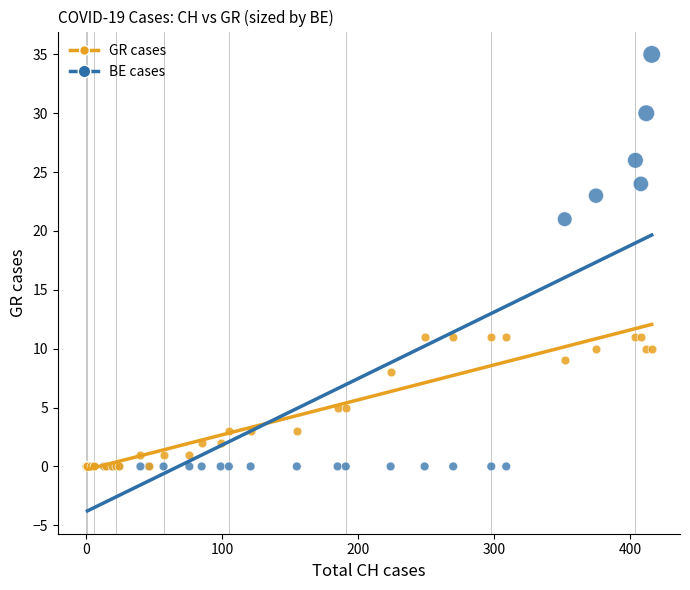

Across all series, what Y value is closest to 17?

21